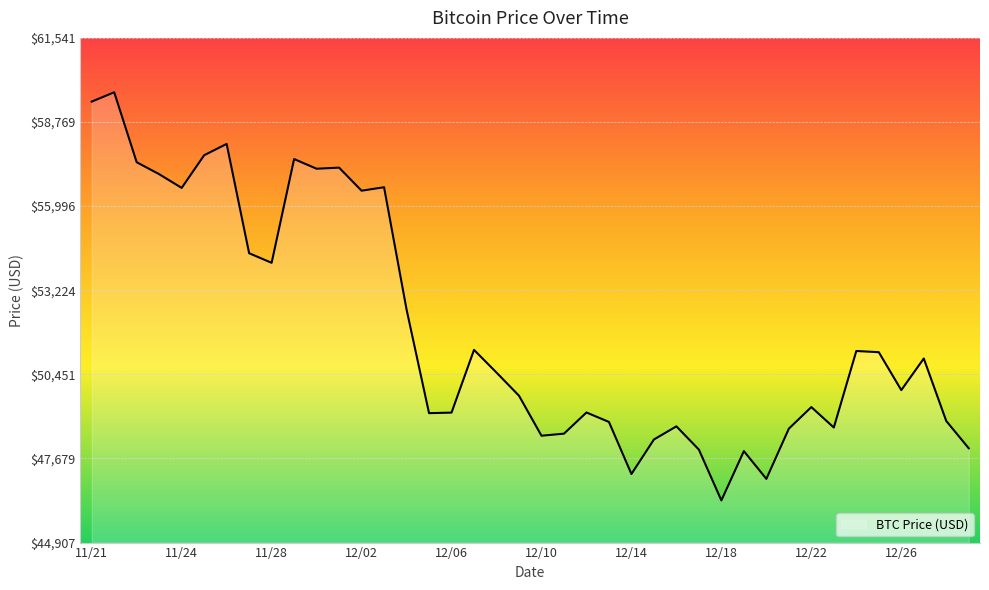

What is the difference between the maximum and minimum values?

13453